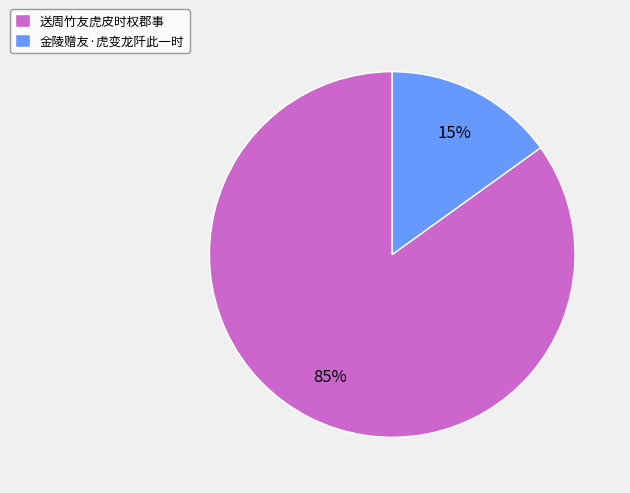

Does 金陵赠友·虎变龙阡此一时 account for over 50% of the chart?

No